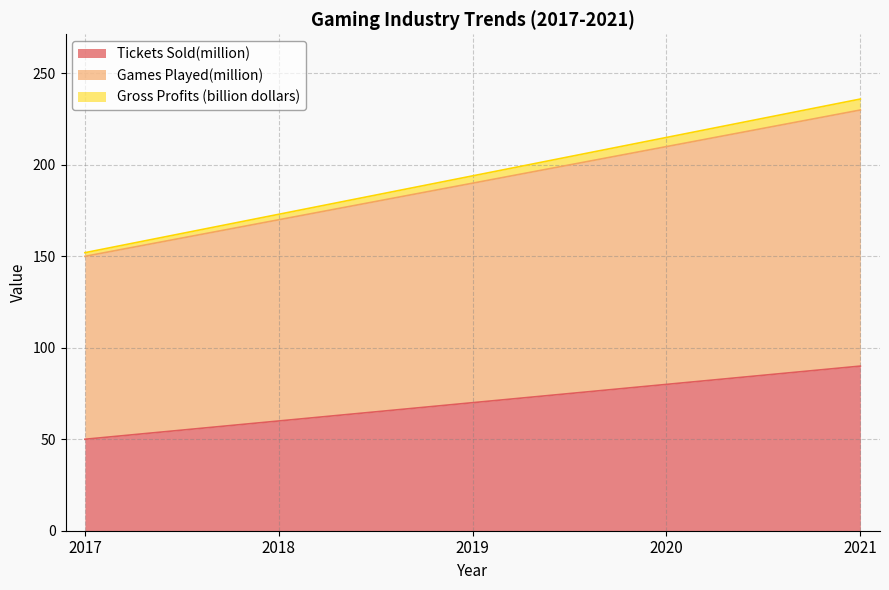

Which category has the highest value in the Tickets Sold(million) series?

2021